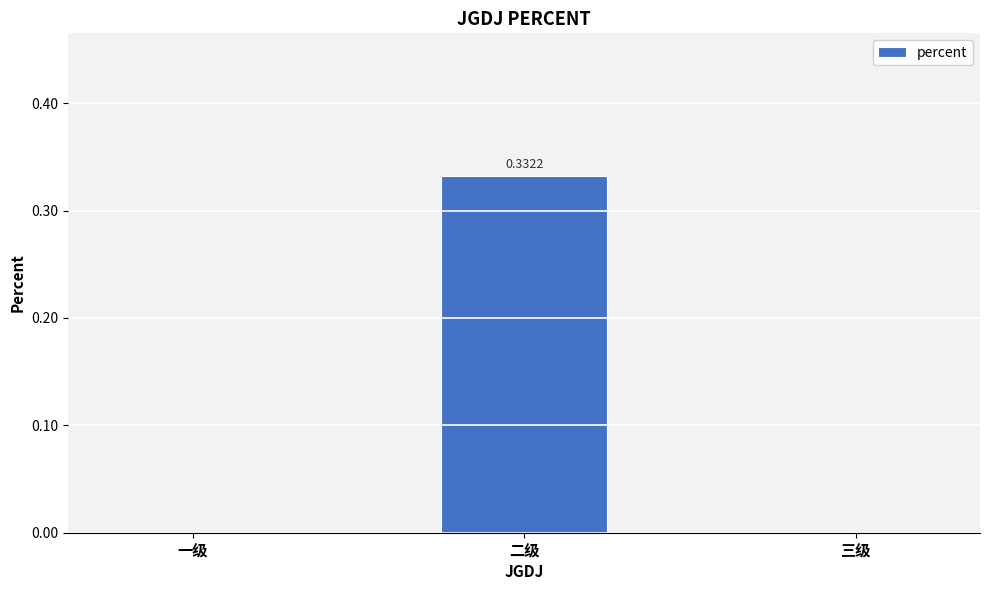

At which category does the chart reach its peak across all series?

二级